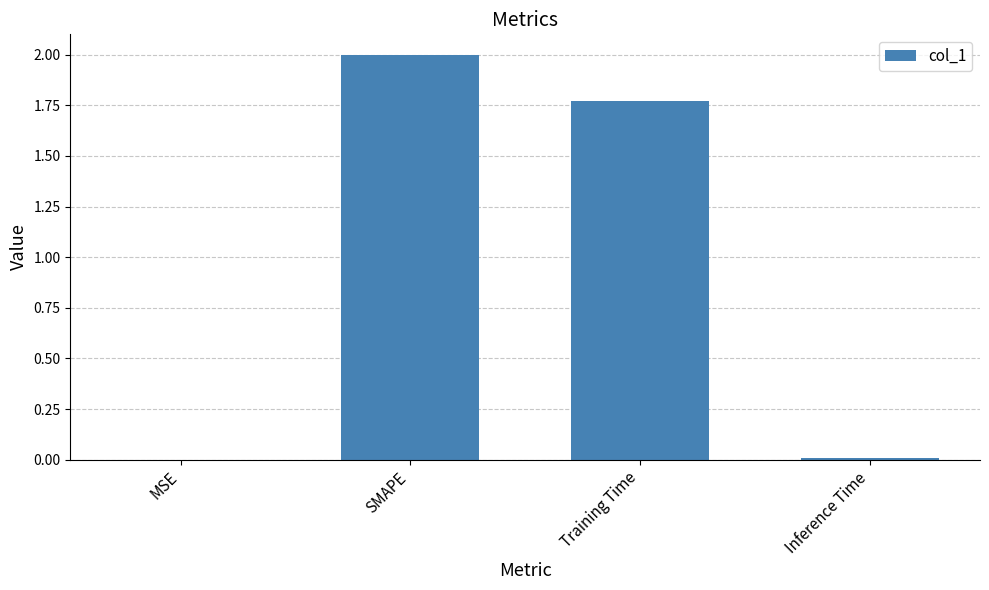

What is the ratio of the value at SMAPE to the value at Training Time?

1.1